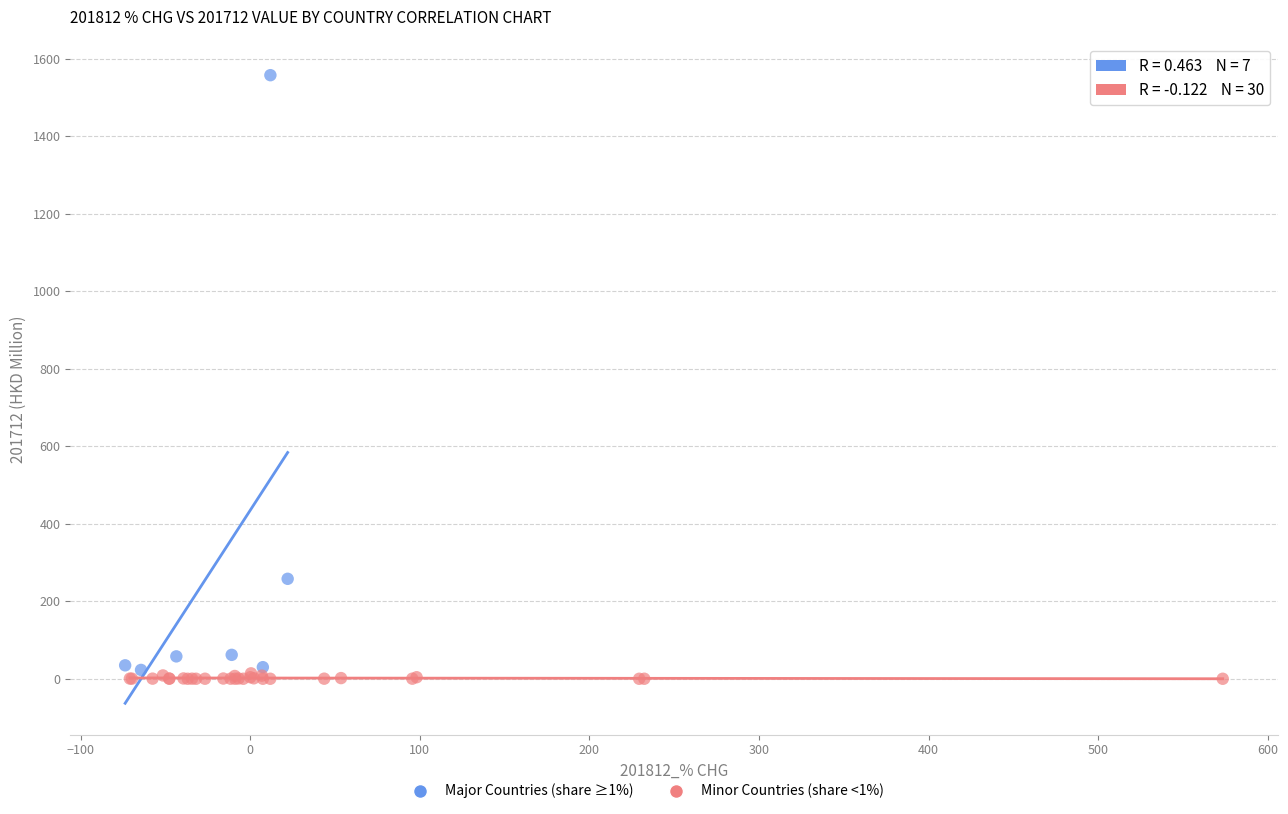

Which series contains the highest Y value?

Major Countries (share ≥1%)